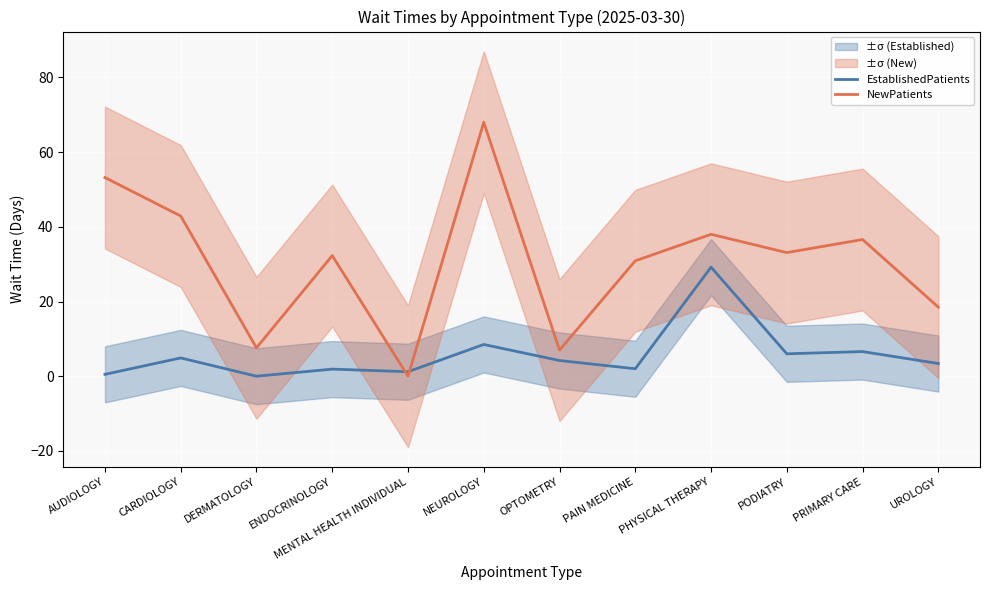

What is the difference between the maximum and minimum values in the NewPatients series?

68.0